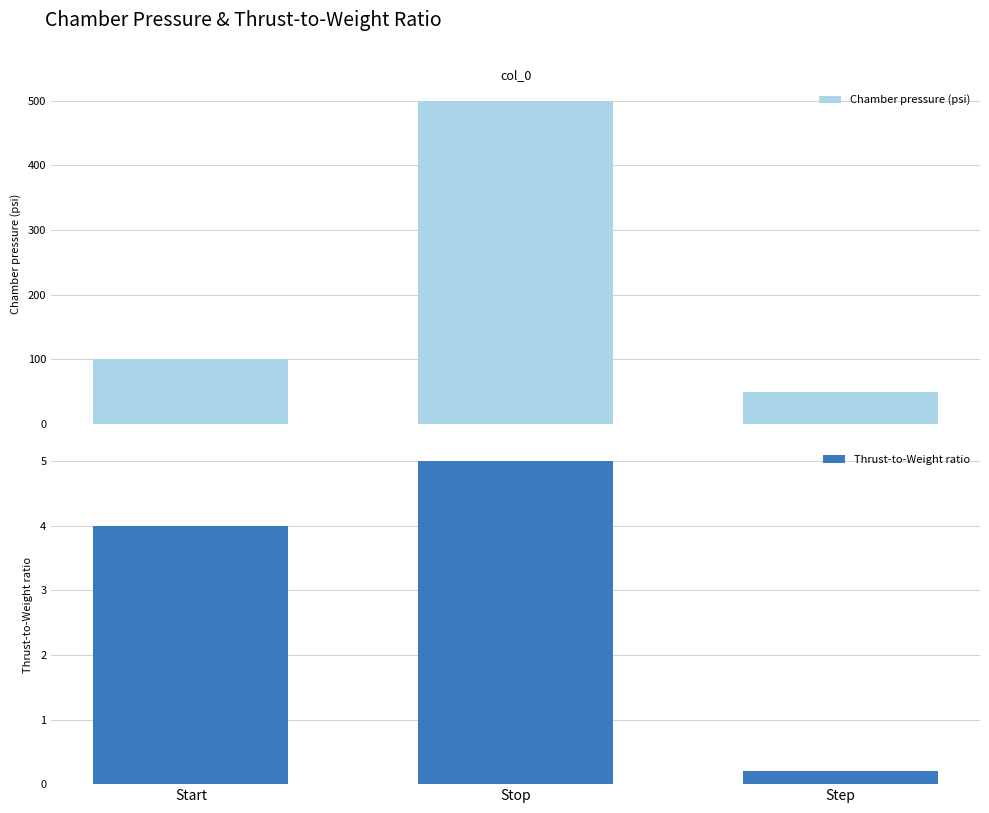

True or false: Chamber pressure (psi) has a value of 100.0 at Start.

True